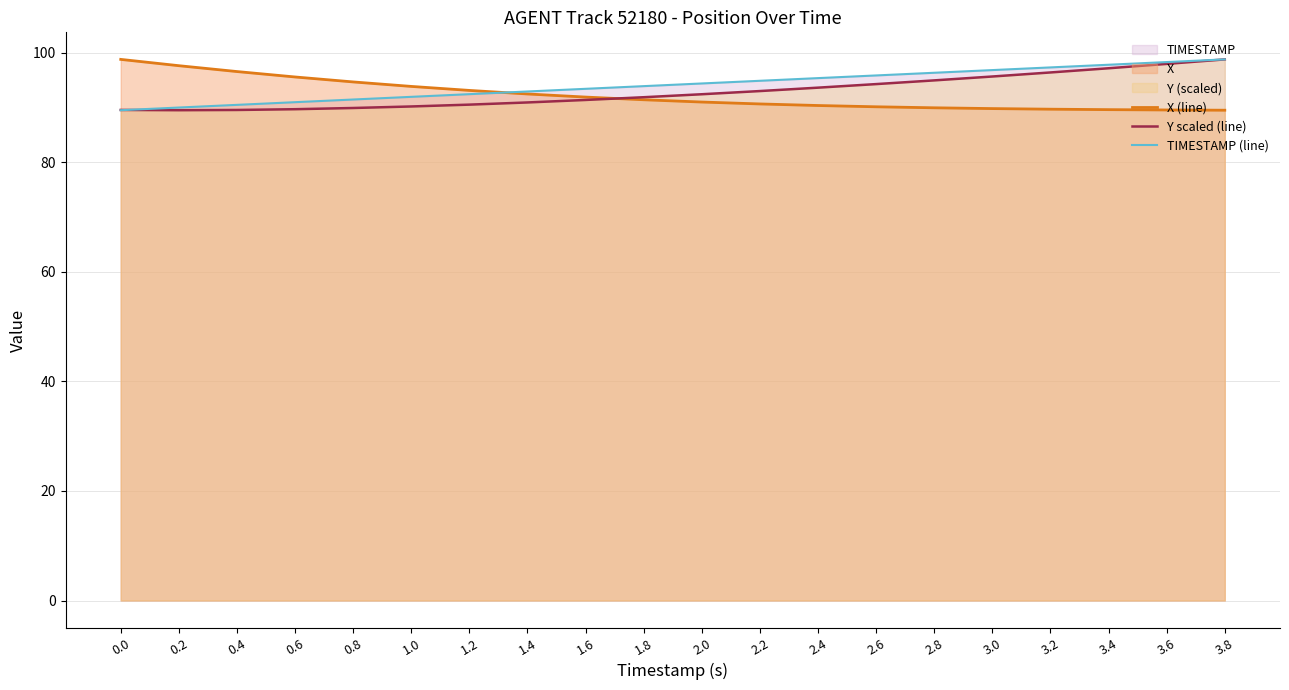

Which series has the largest total across all categories?

TIMESTAMP (line)